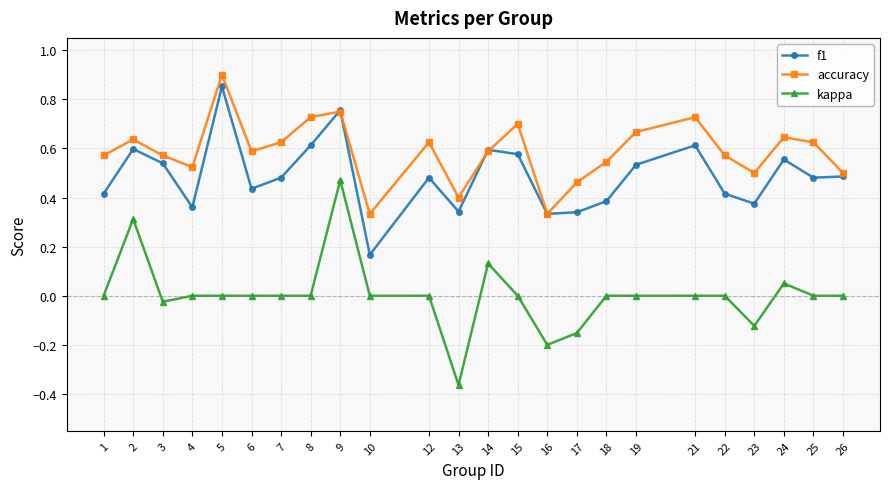

Where is the first local maximum for kappa?

2